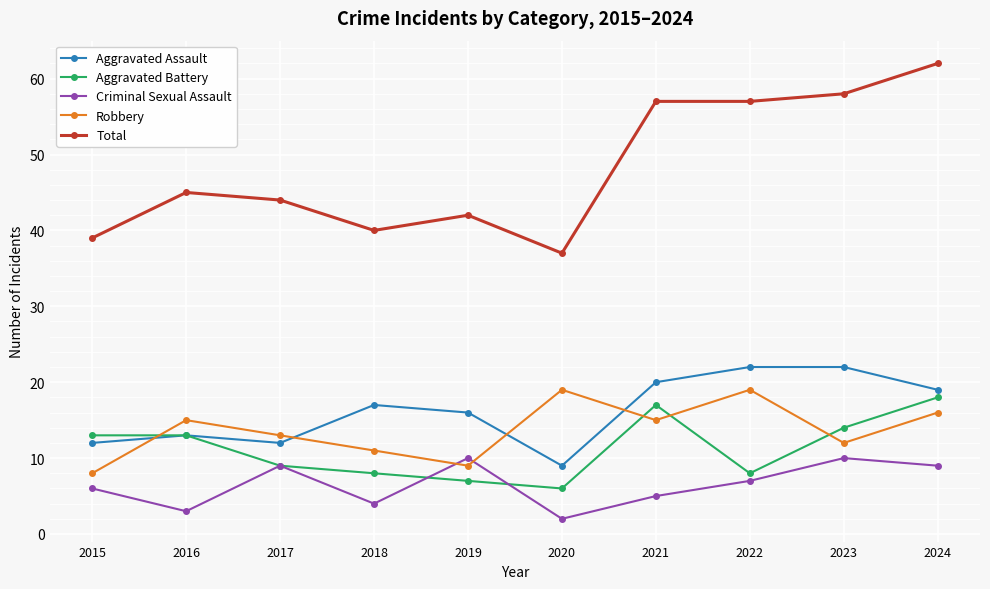

Between 2016 and 2023, which series saw the biggest shift?

Total